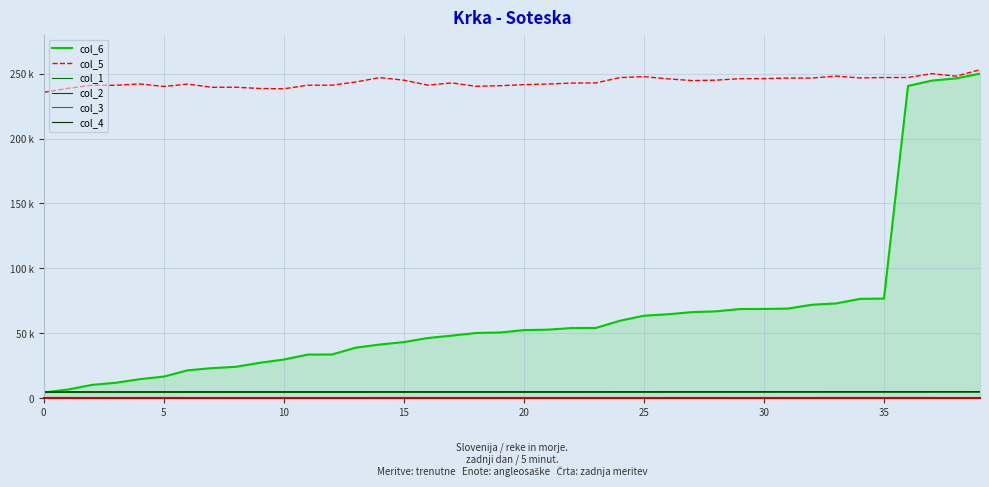

At which label is col_3 closest to 4902?

21